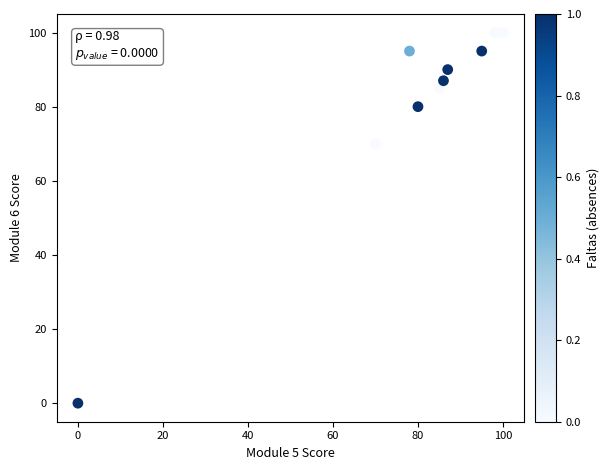

What is the average X value?

78